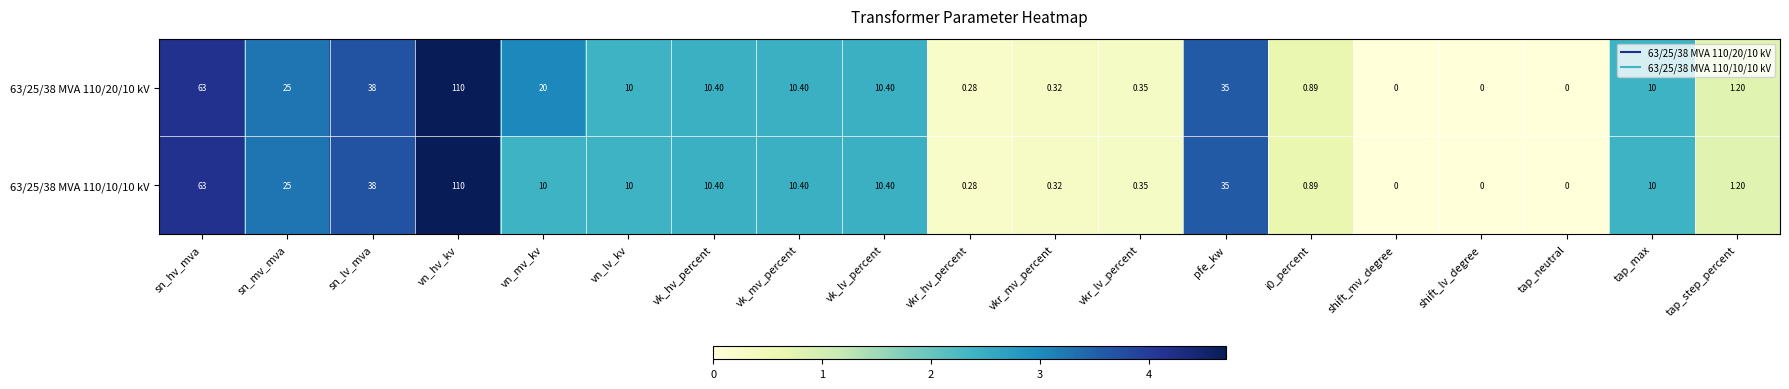

What is the maximum value shown in the chart?

110.0